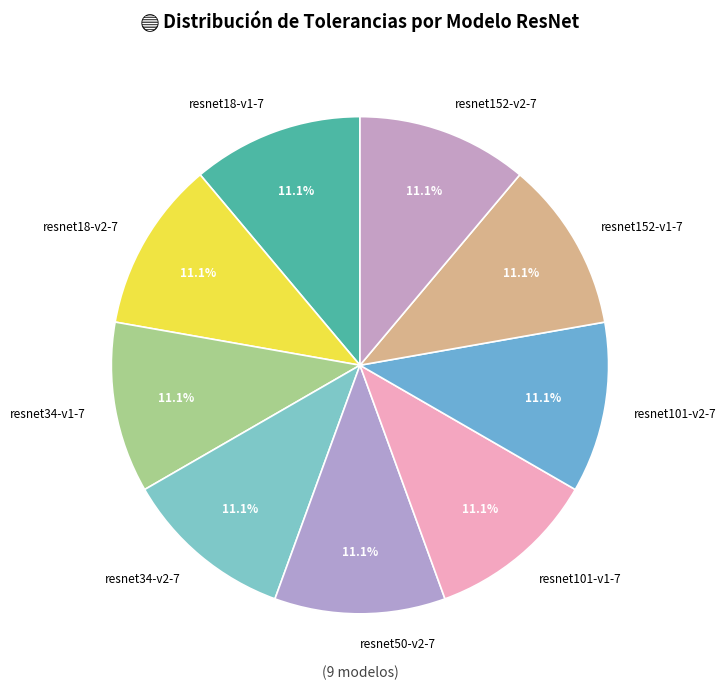

How many slices are in this pie chart?

9